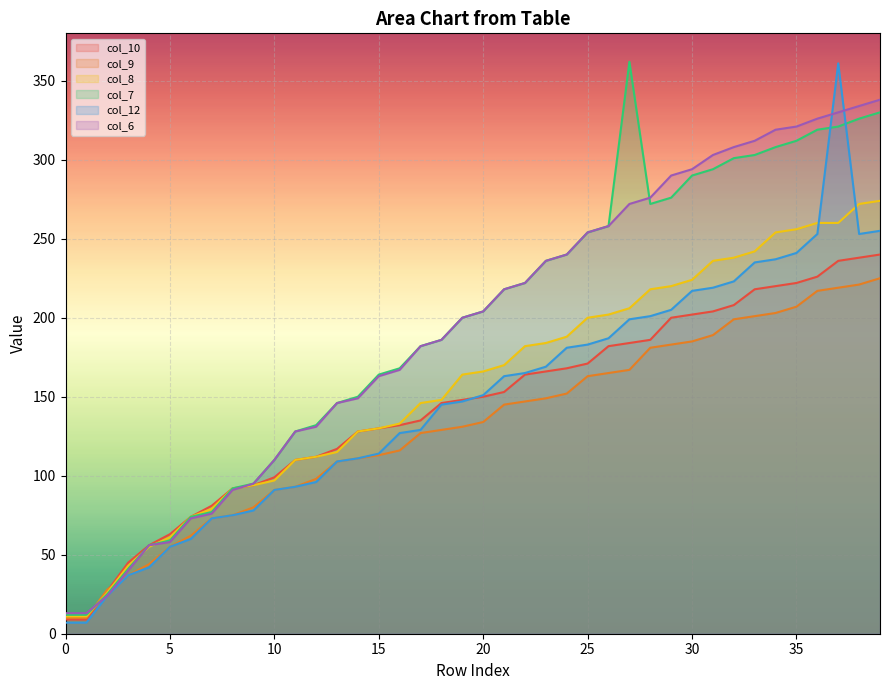

The value of col_7 at 15 is 164. True or false?

True